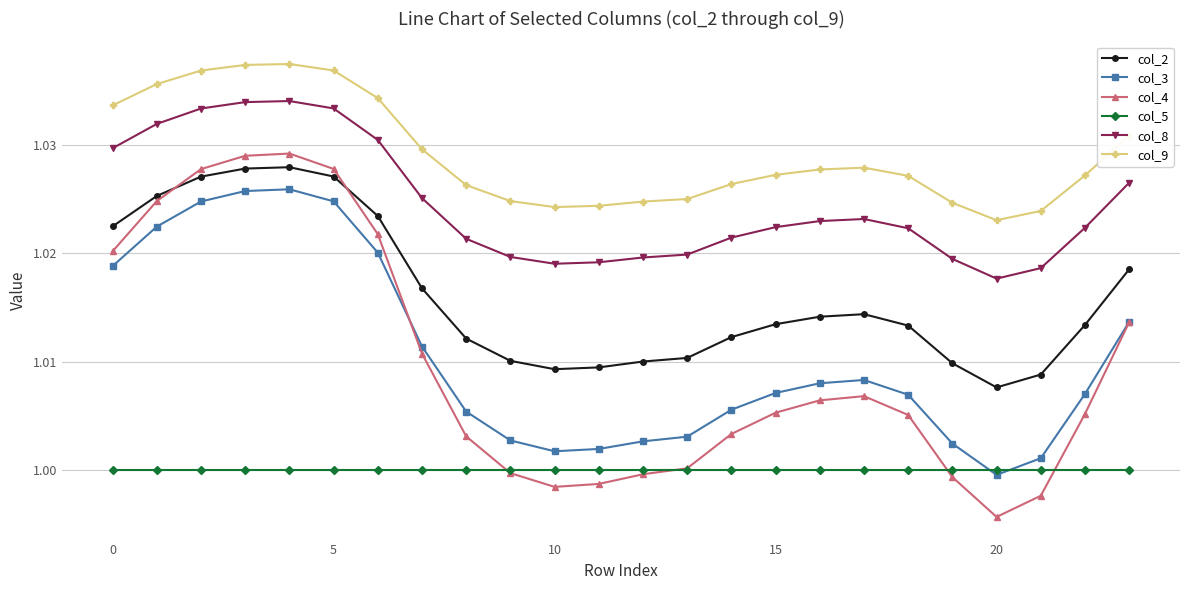

How many intersections are there between col_2 and col_4?

2